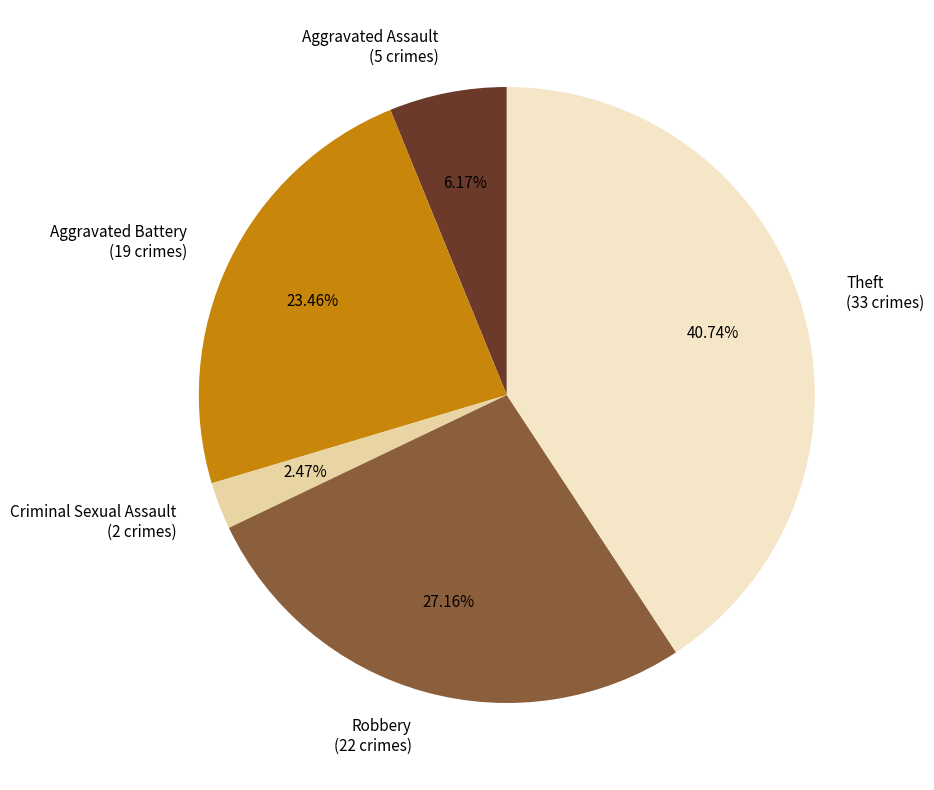

What percentage is the Aggravated Assault slice, to the nearest percent?

6%